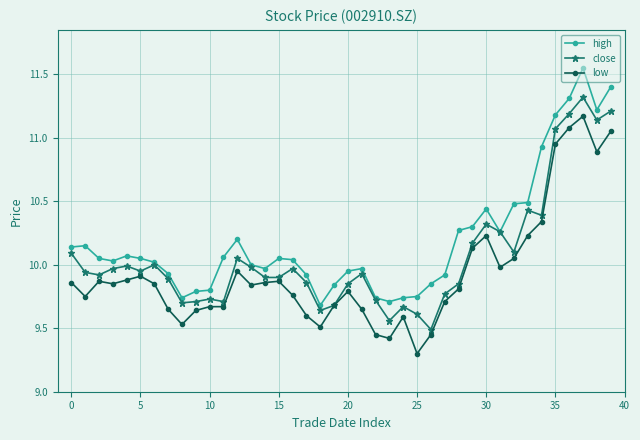

List the series in order of their peak value, lowest first.

low, close, high